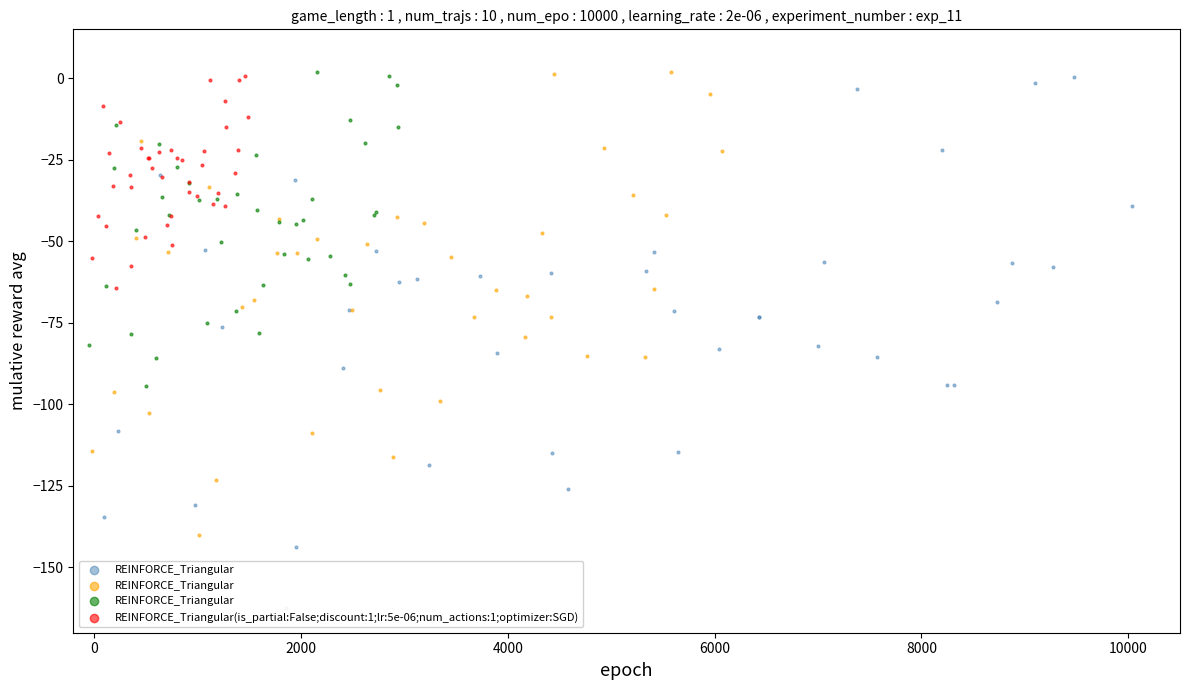

Which series contains the highest Y value?

REINFORCE_Triangular